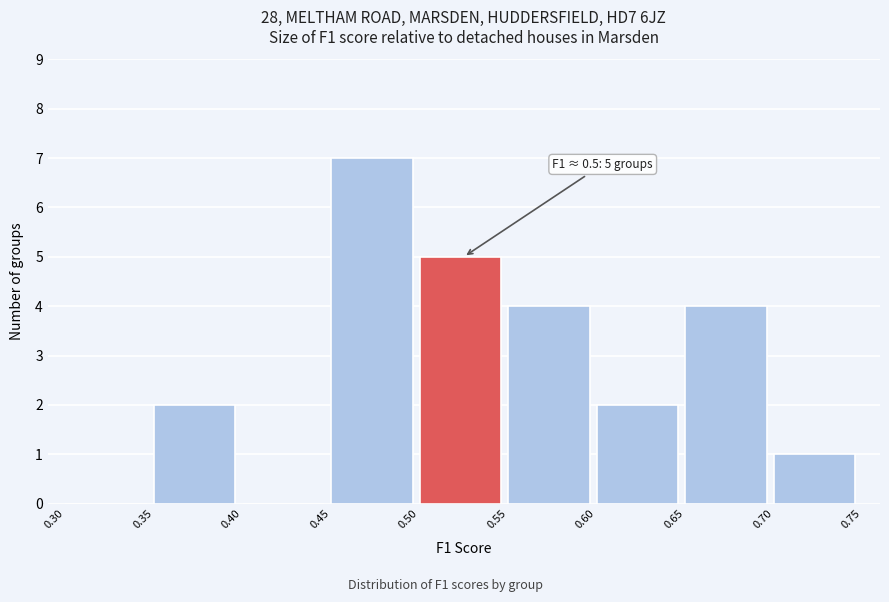

Which range on the x-axis has the tallest bar?

0.45 to 0.50